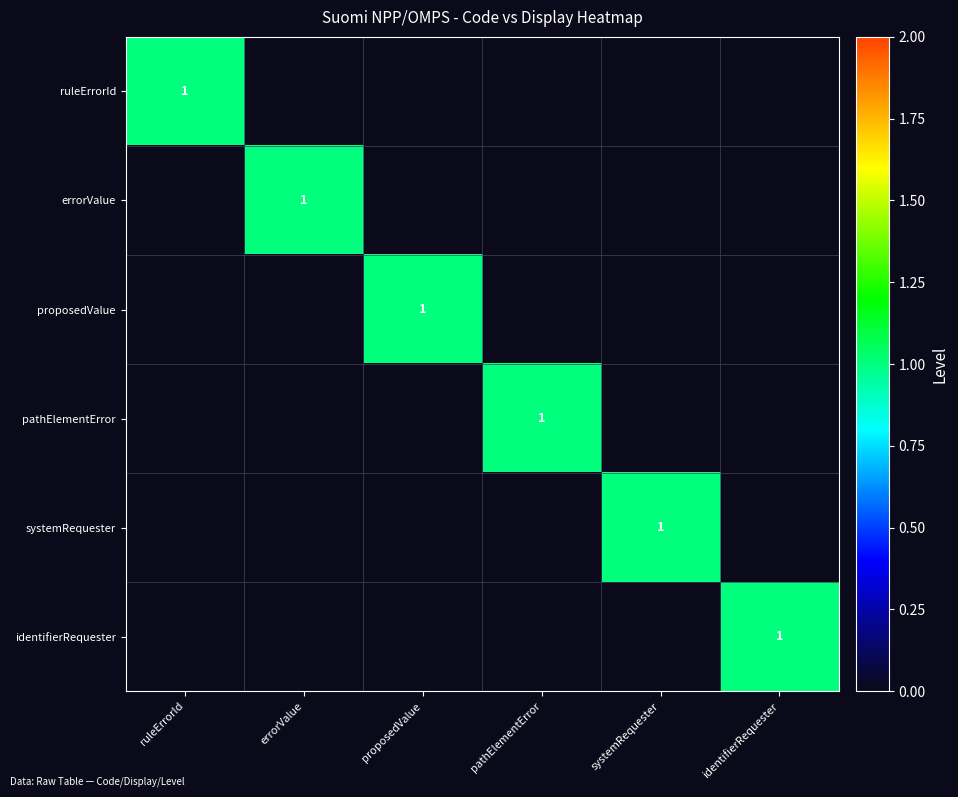

True or false: systemRequester has a value of 1 at systemRequester.

True